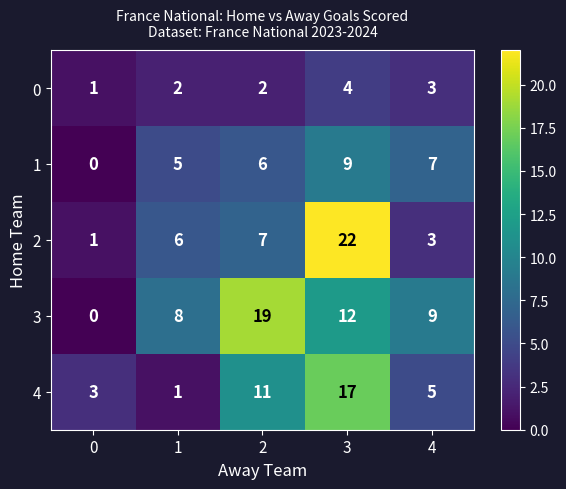

How many 4 values are between 3 and 11?

3